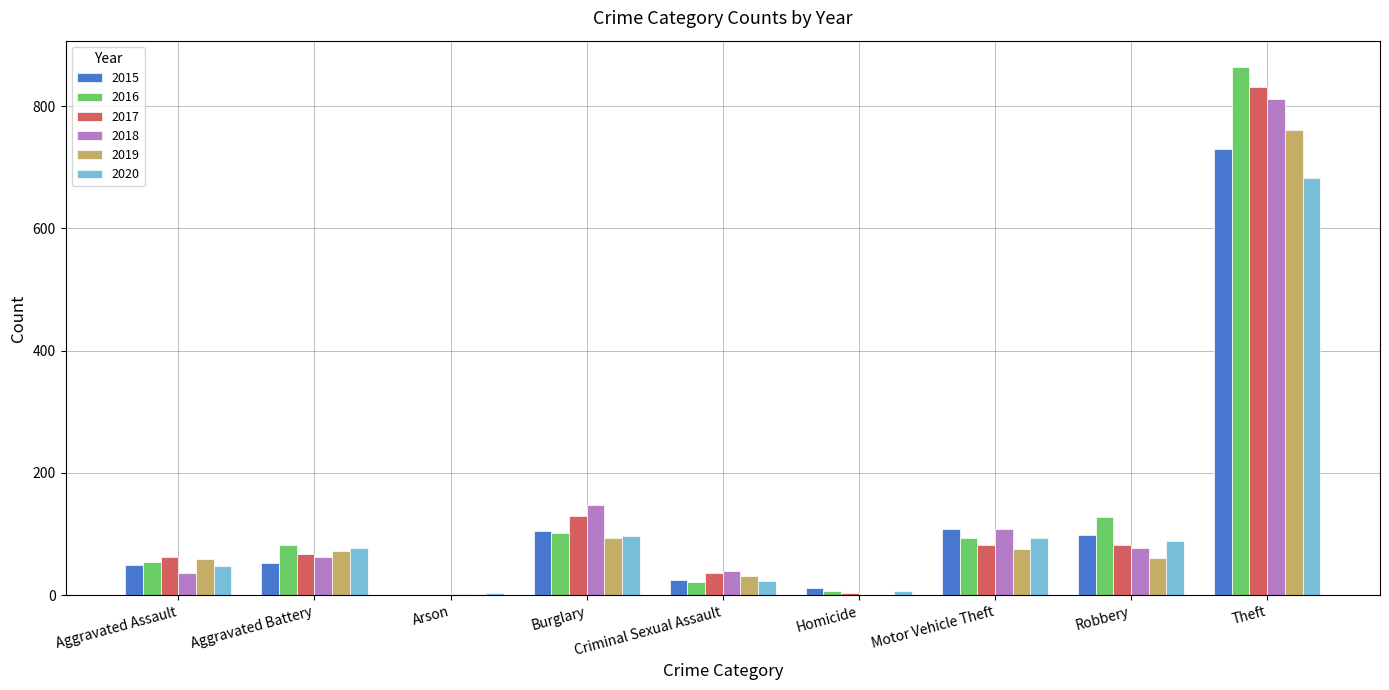

Is the value of 2015 at Theft greater than the value of 2019 at Motor Vehicle Theft?

Yes